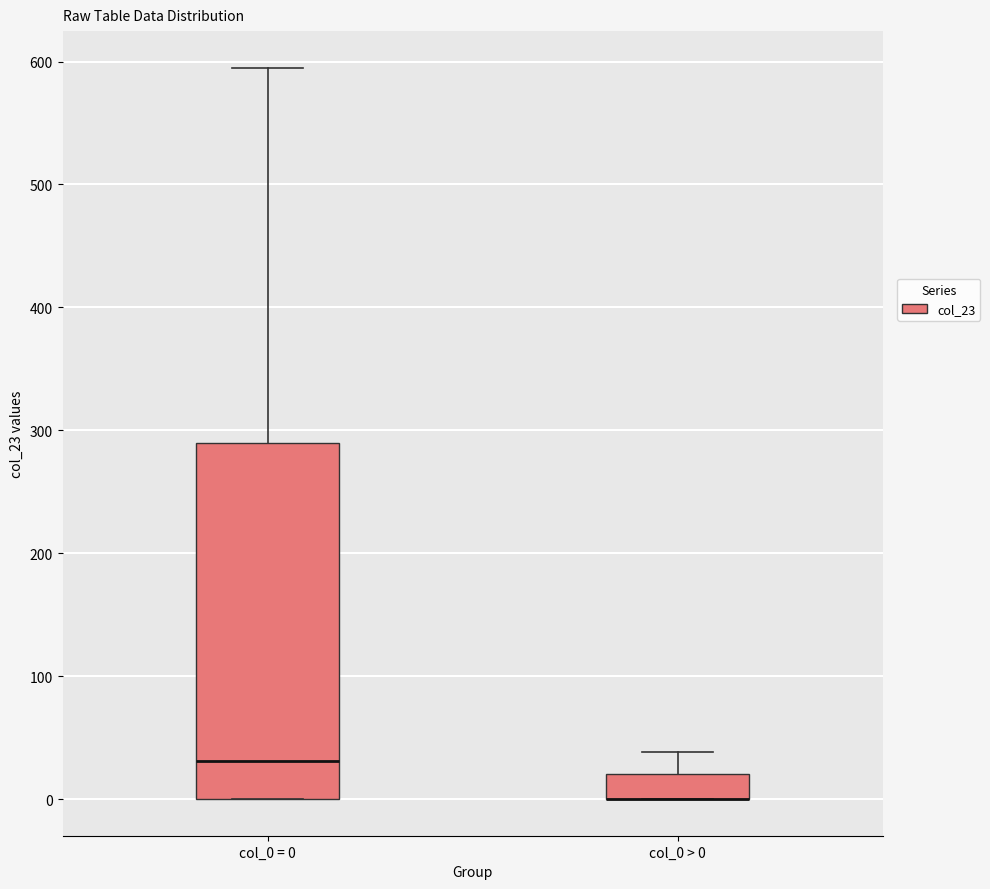

Reading left to right, read every box against the y-axis: the position of its median line, the range the box covers, and the ends of its whiskers. The values are not printed on the chart, so give them approximately, as read against the axis.

col_0 = 0: median 30, box 0 to 290, whiskers 0 to 600
col_0 > 0: median 0 (drawn on the box's lower edge), box 0 to 20, whiskers 0 to 40